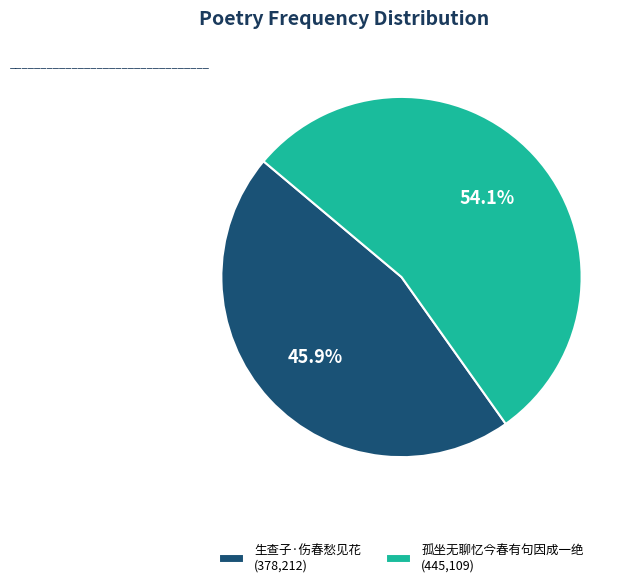

What percentage is NOT represented by 孤坐无聊忆今春有句因成一绝 (445,109)?

45.9%